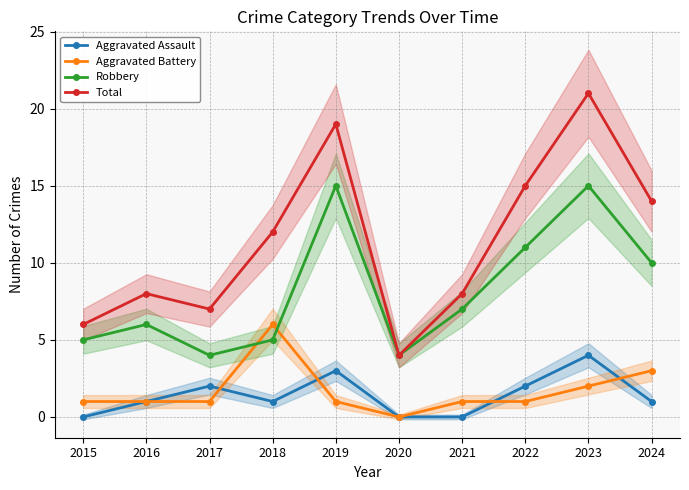

True or false: Total has more than 0 points higher than both neighbors.

True